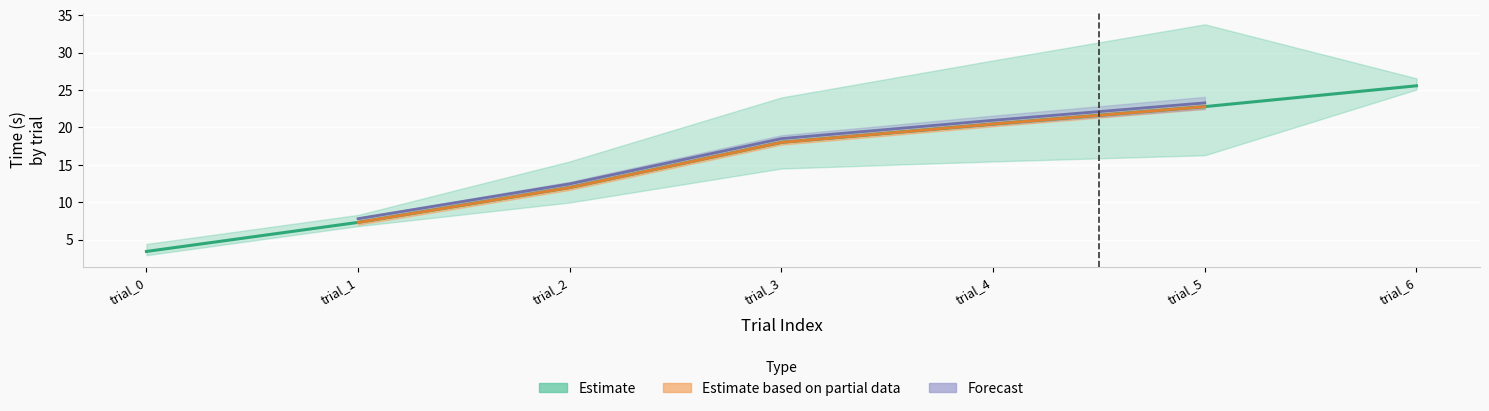

What is the difference between the second highest and second lowest values?

15.5